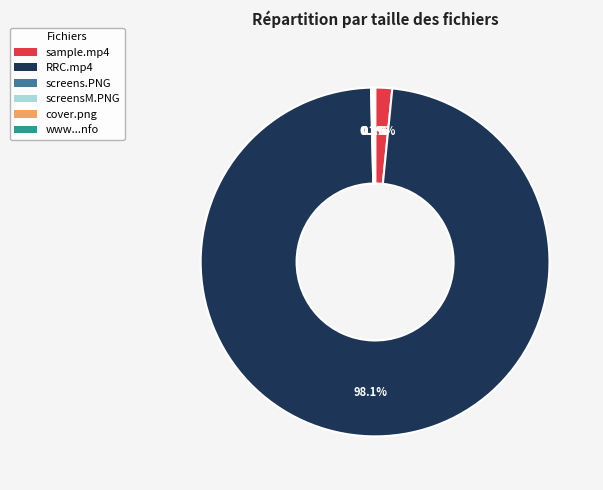

Which slice represents more than half of the pie?

RRC.mp4